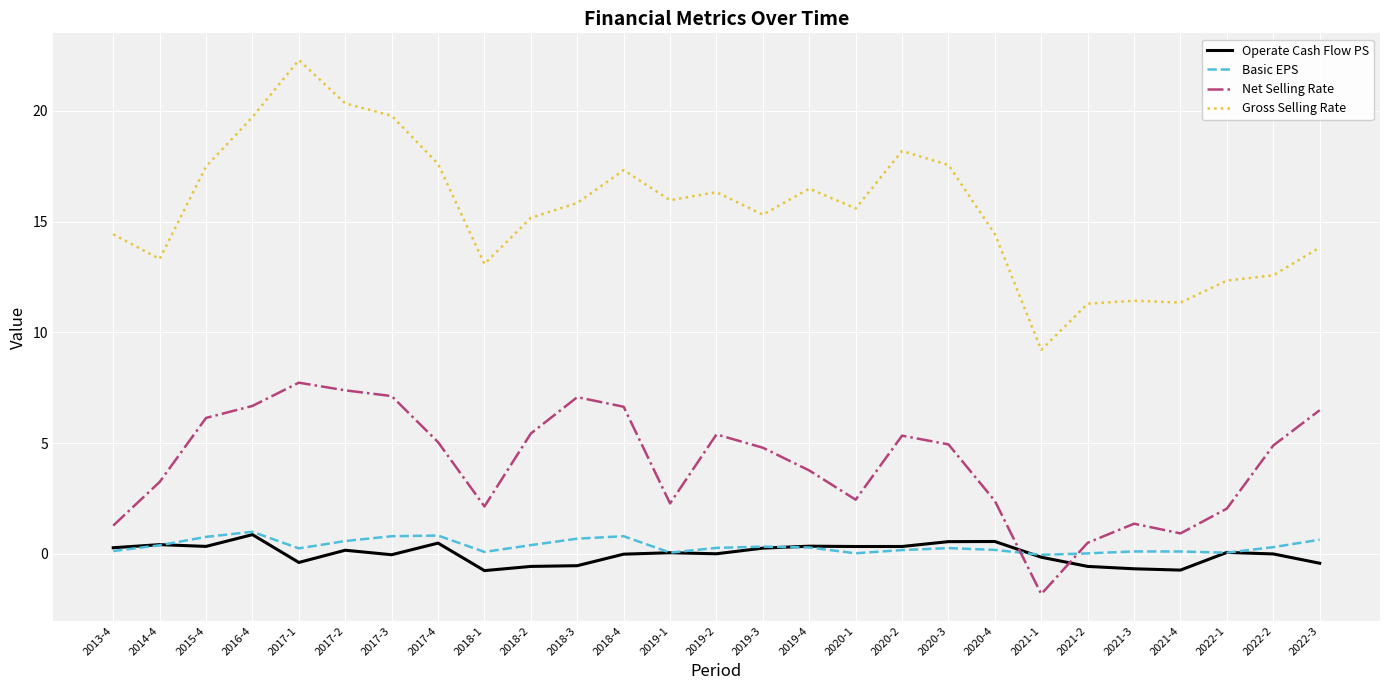

True or false: Net Selling Rate and Gross Selling Rate cross at least once.

False